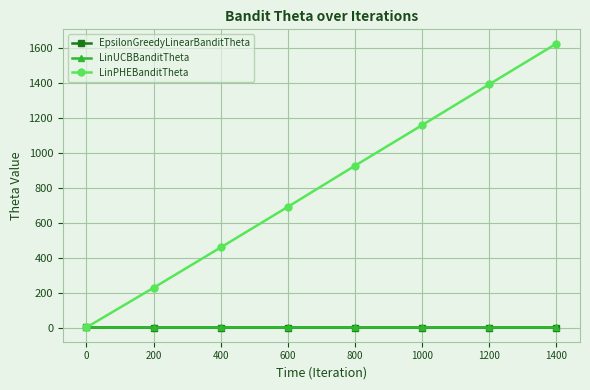

Where do EpsilonGreedyLinearBanditTheta and LinUCBBanditTheta first cross each other?

0 and 200